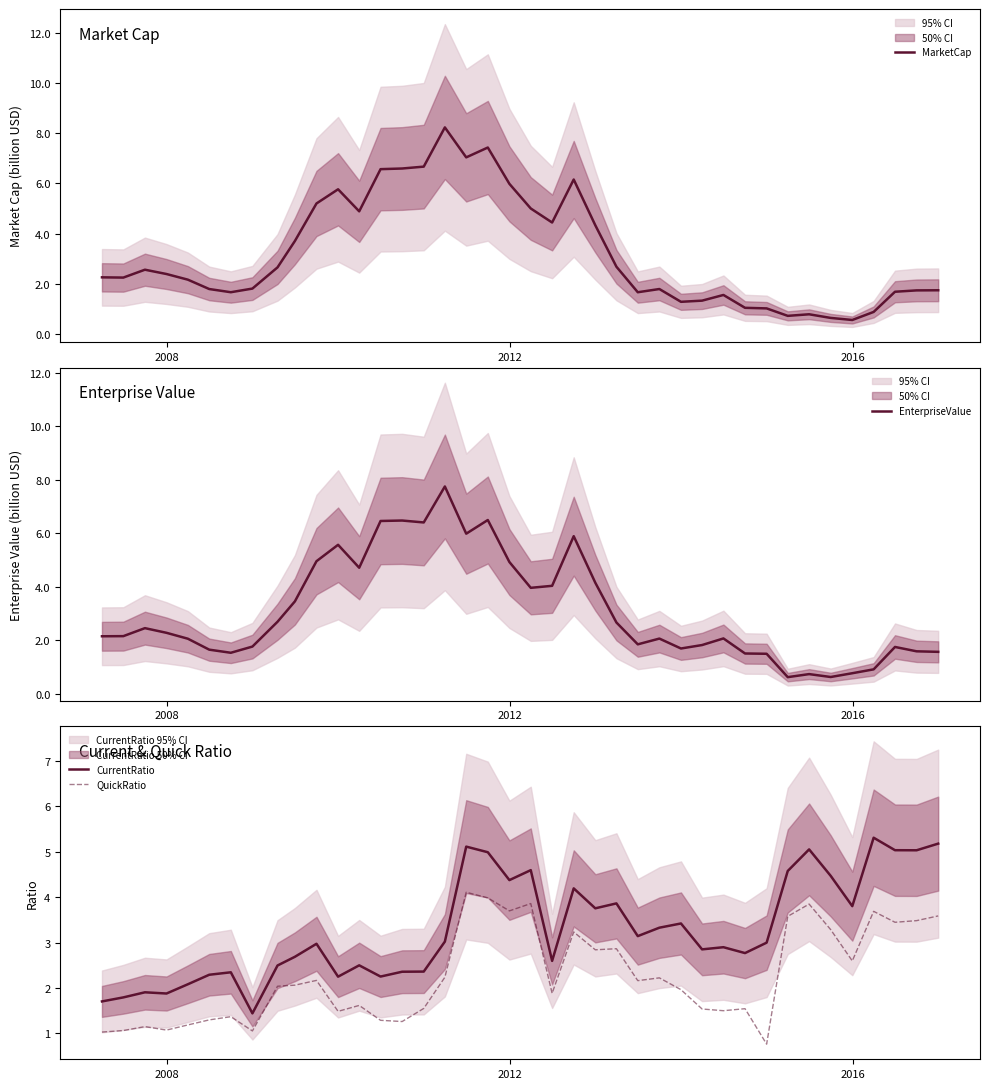

What is the minimum value for QuickRatio?

0.8